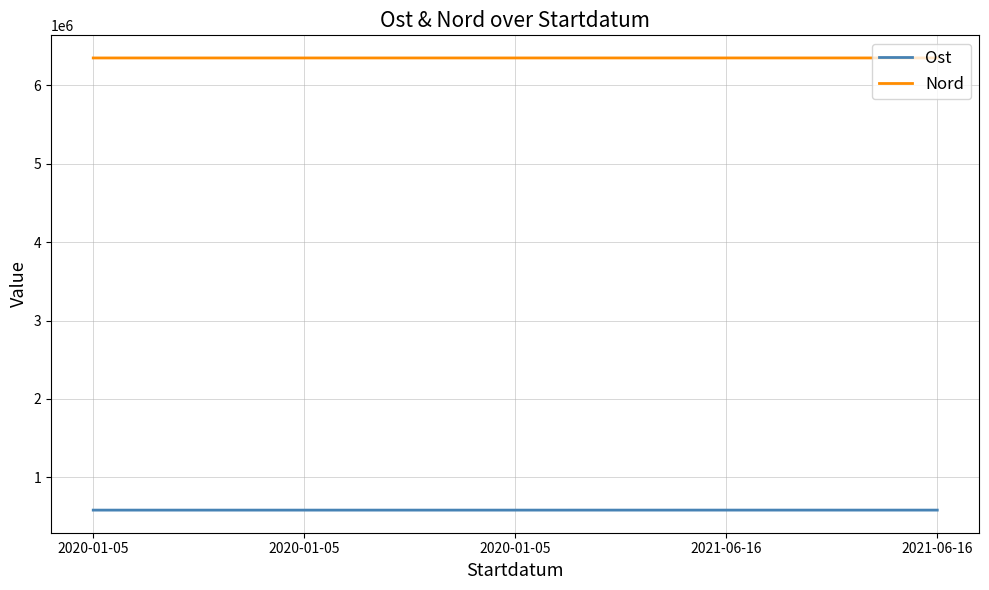

Which series has the largest total across all categories?

Nord